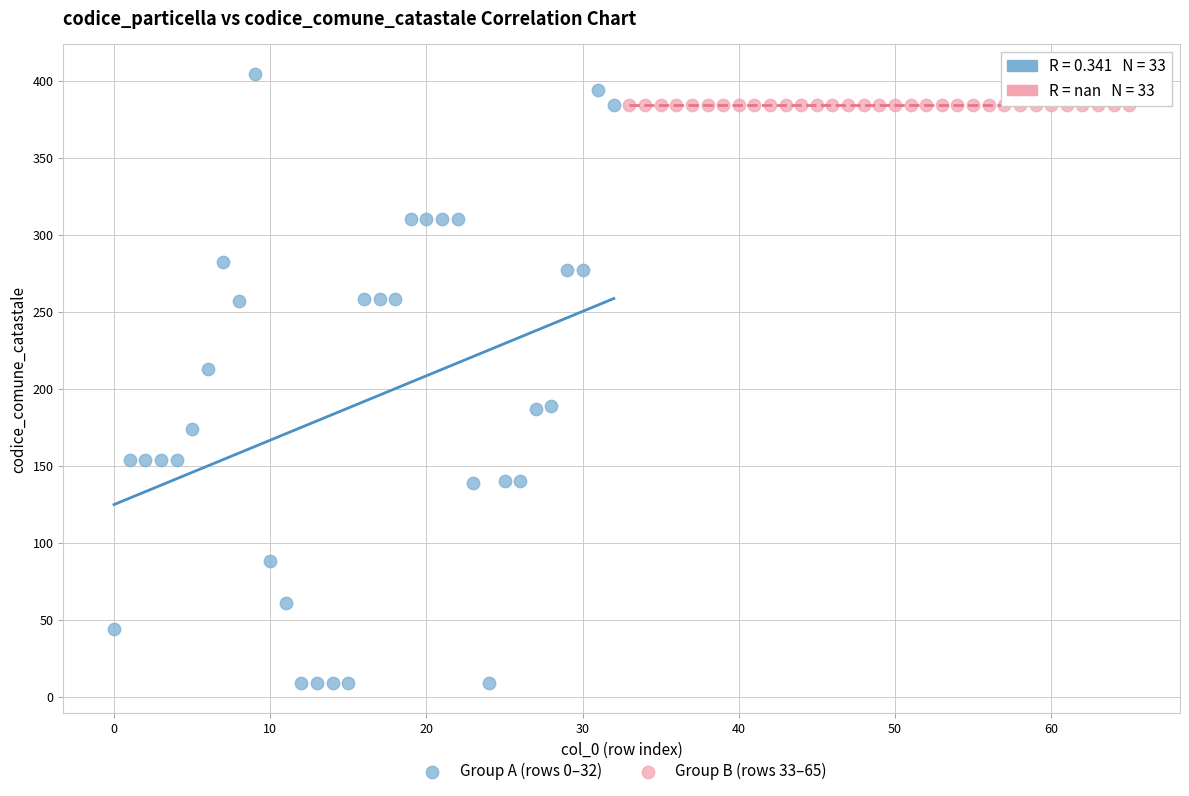

Which series reaches the maximum Y coordinate?

Group A (rows 0–32)